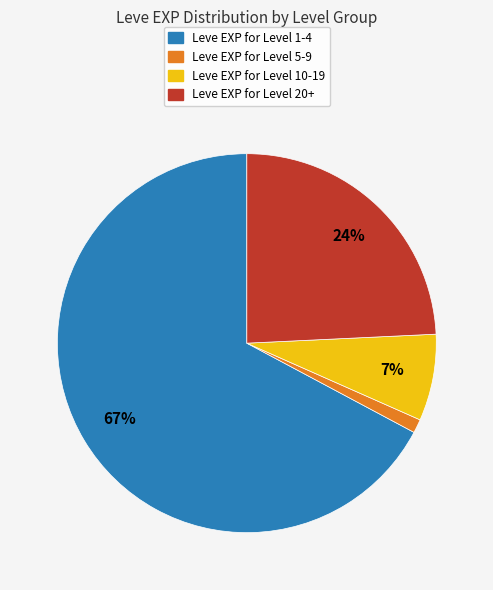

To the nearest percent, what is the average slice percentage?

25%